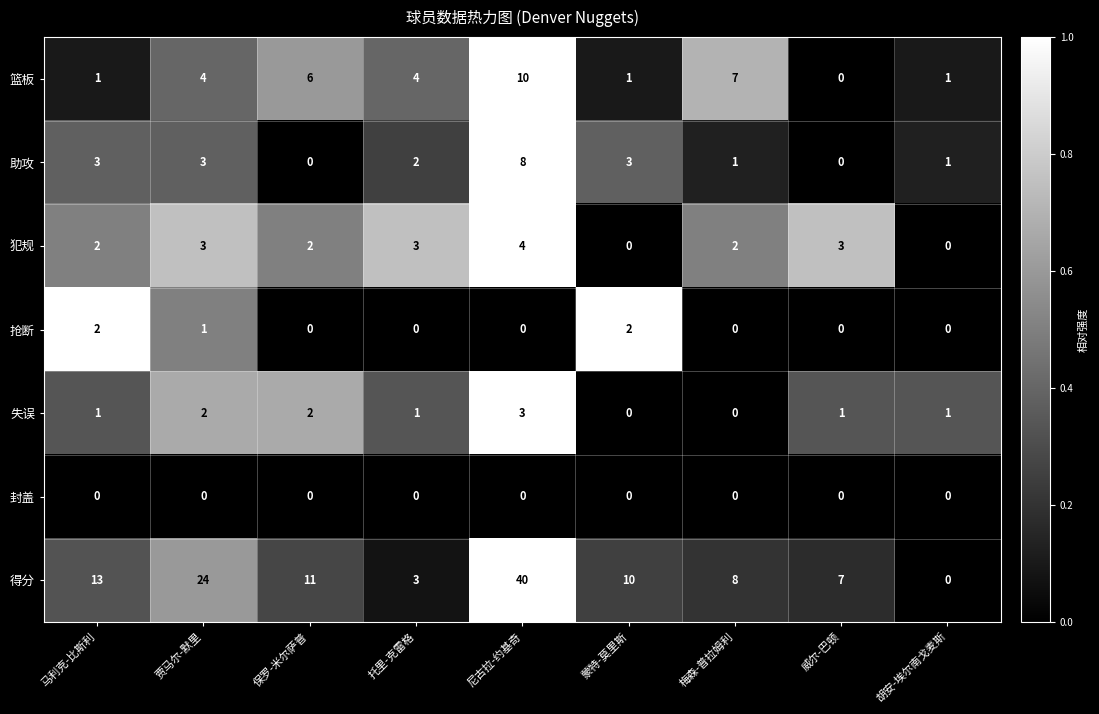

At how many categories does at least one series exceed 0?

9